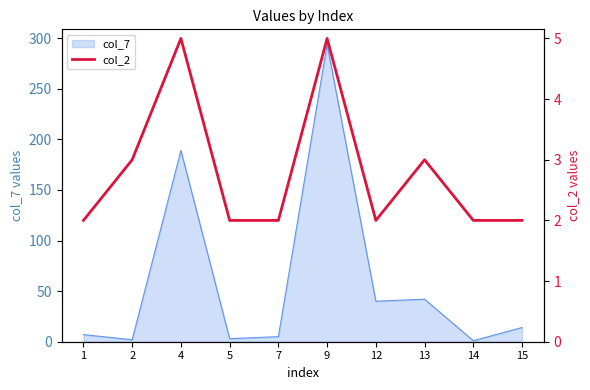

The value of col_7 at 13 is 42. True or false?

True